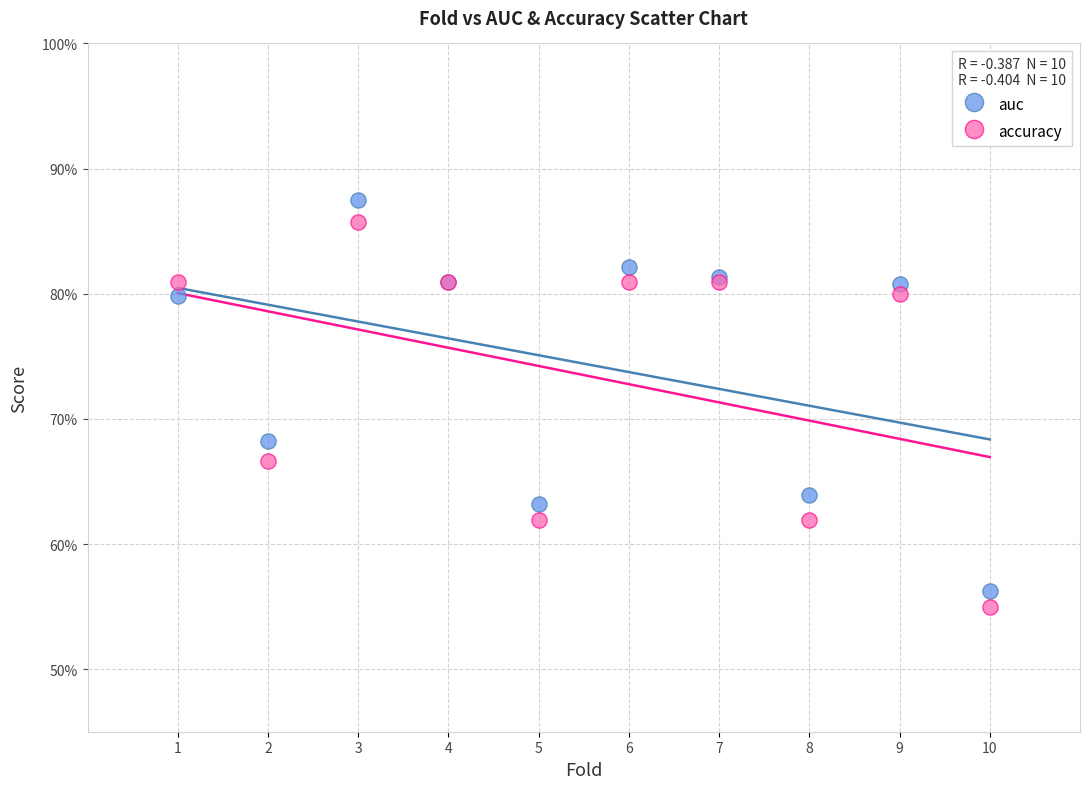

Which series reaches the minimum Y coordinate?

accuracy